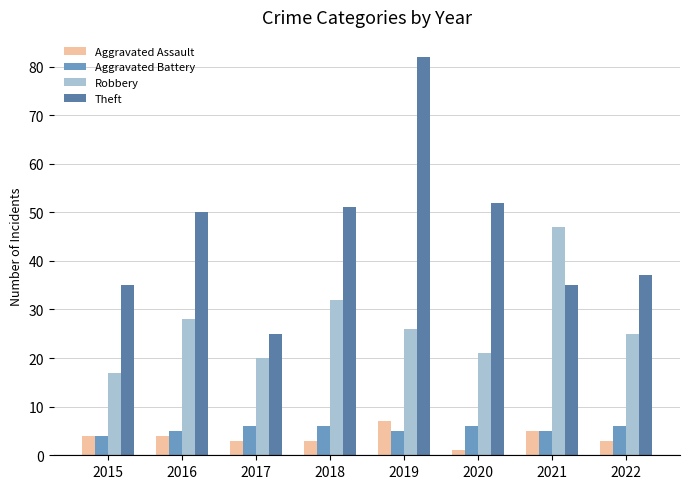

How many series are shown in this chart?

4